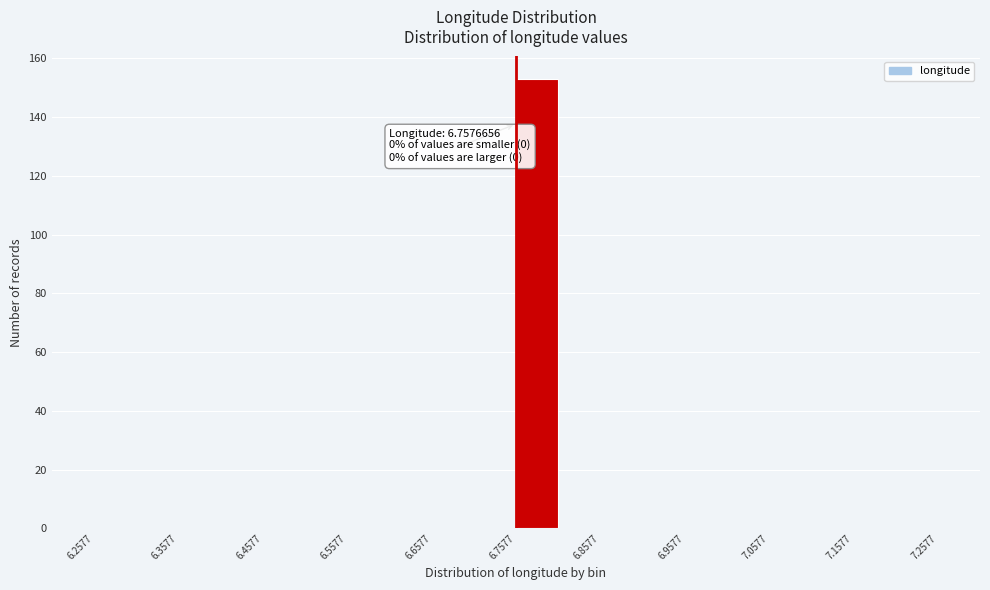

Over which range of the x-axis is the bar tallest?

6.76 to 6.81